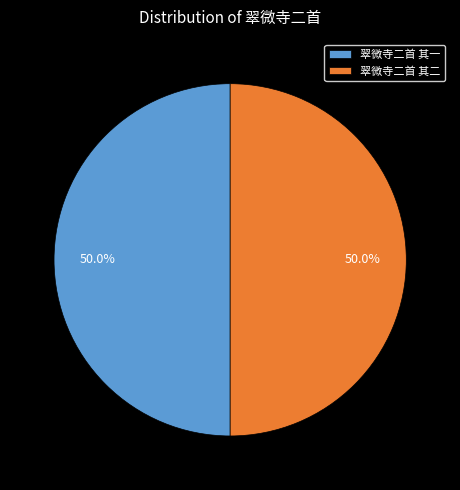

What percentage do 翠微寺二首 其二 and 翠微寺二首 其一 together represent?

100.0%